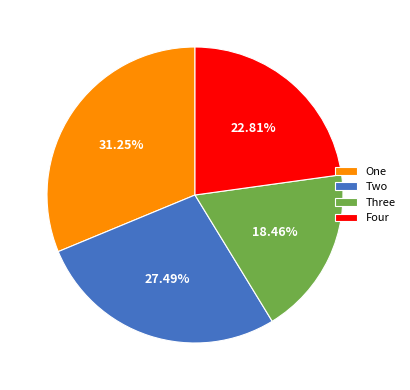

Is Four the majority of the pie?

No